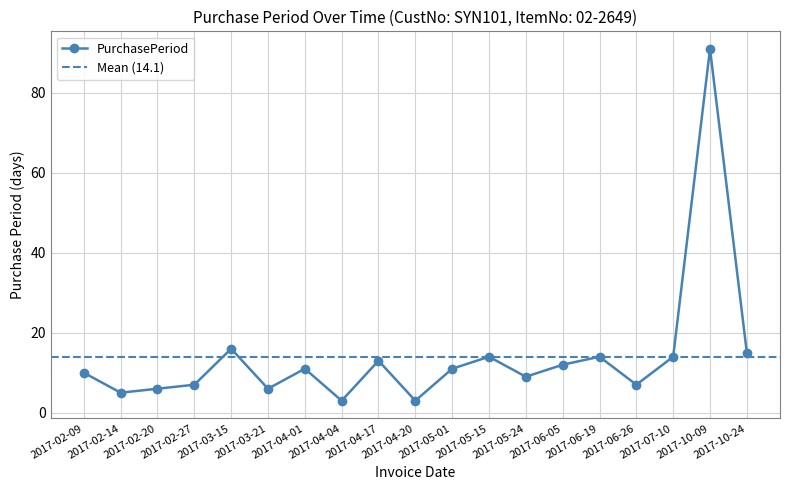

What is the sum of the values at 2017-05-24 and 2017-04-01?

20